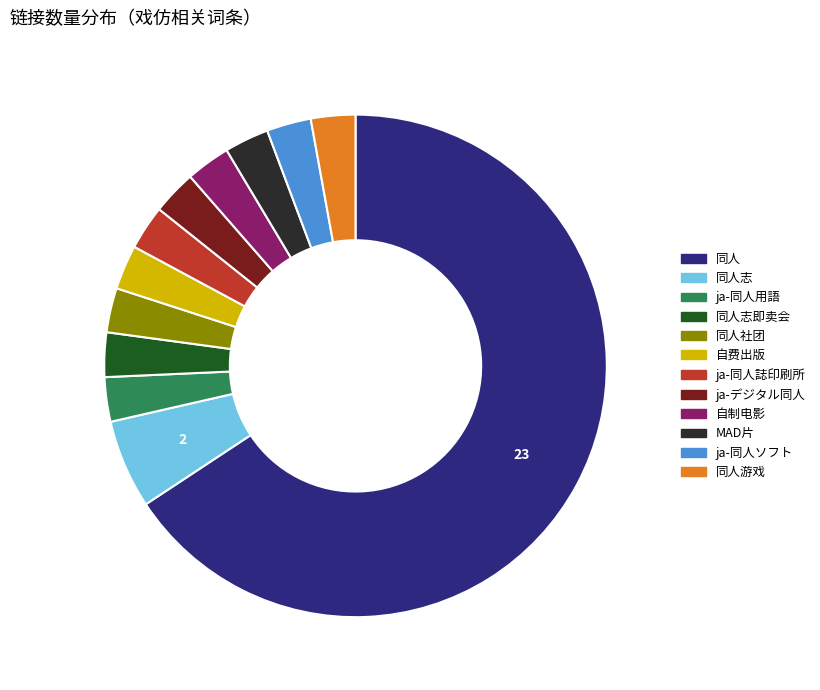

Is there any slice that represents more than half of the pie?

Yes